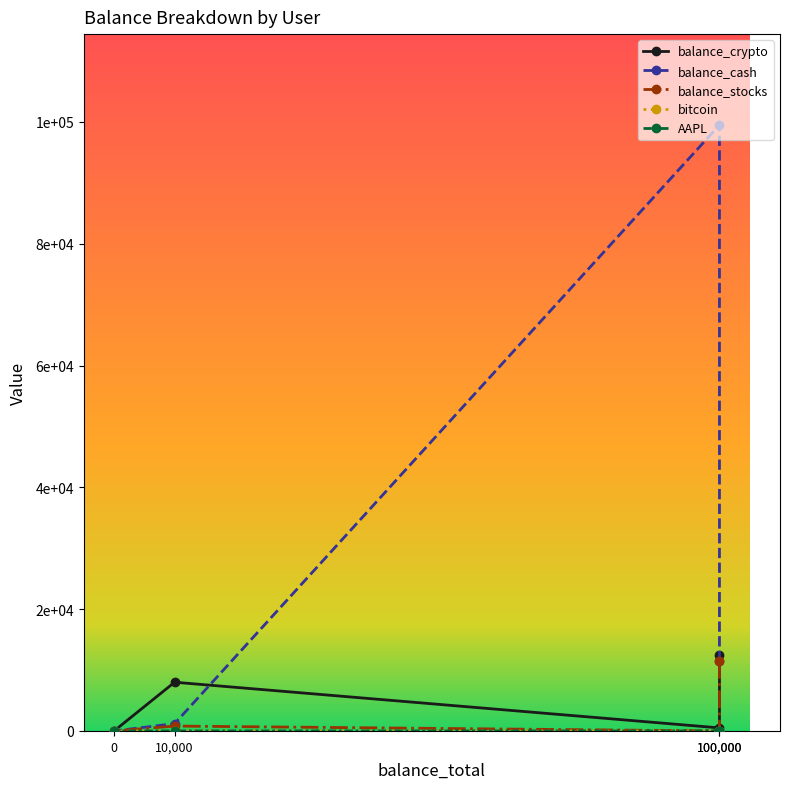

What is the difference between the maximum and minimum values in the bitcoin series?

0.2